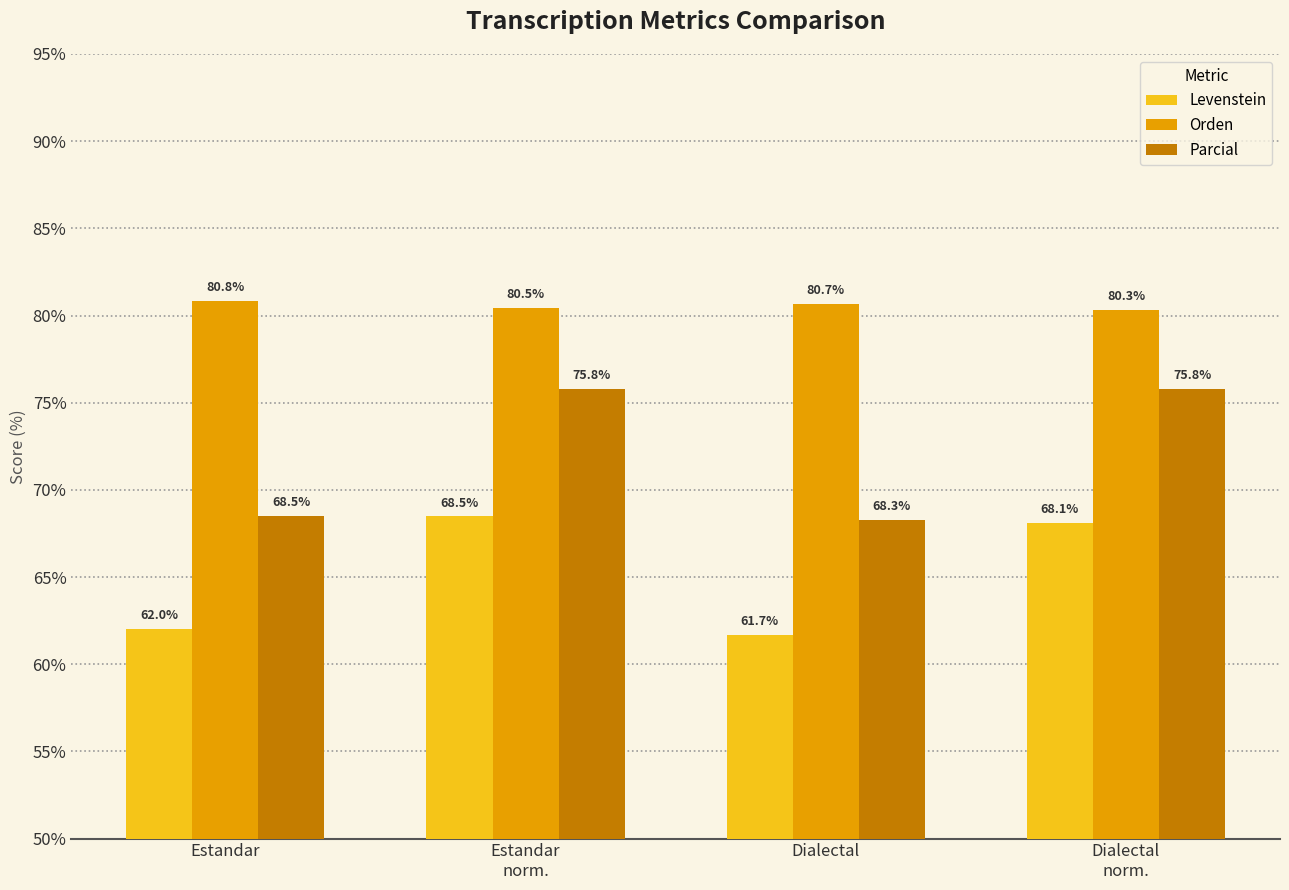

How many bars are there in total?

12